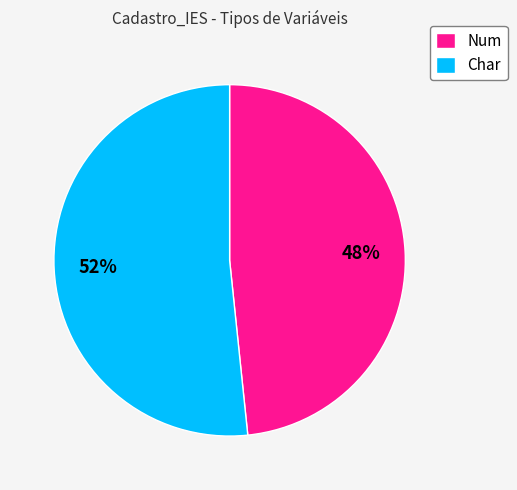

How many segments does this pie chart have?

2